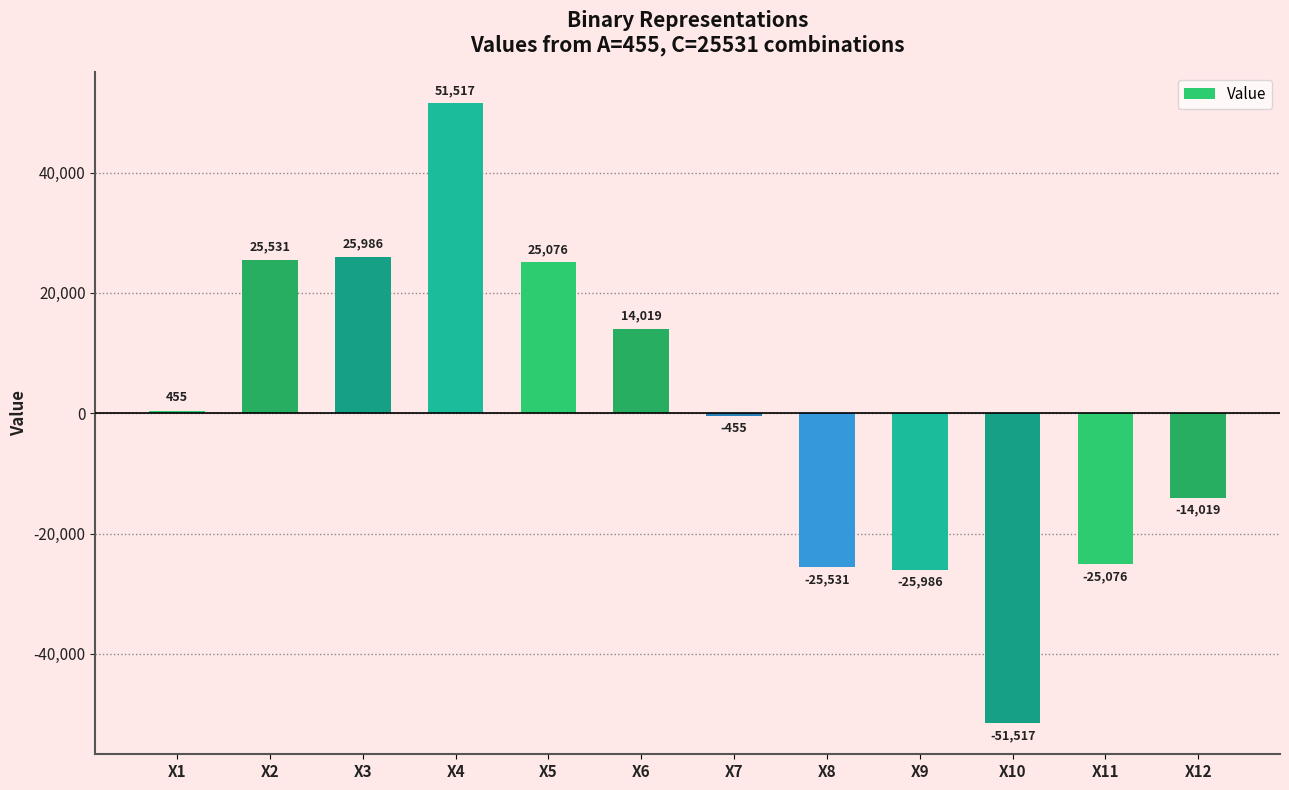

The chart shows a value of -10048 at X9. True or false?

False